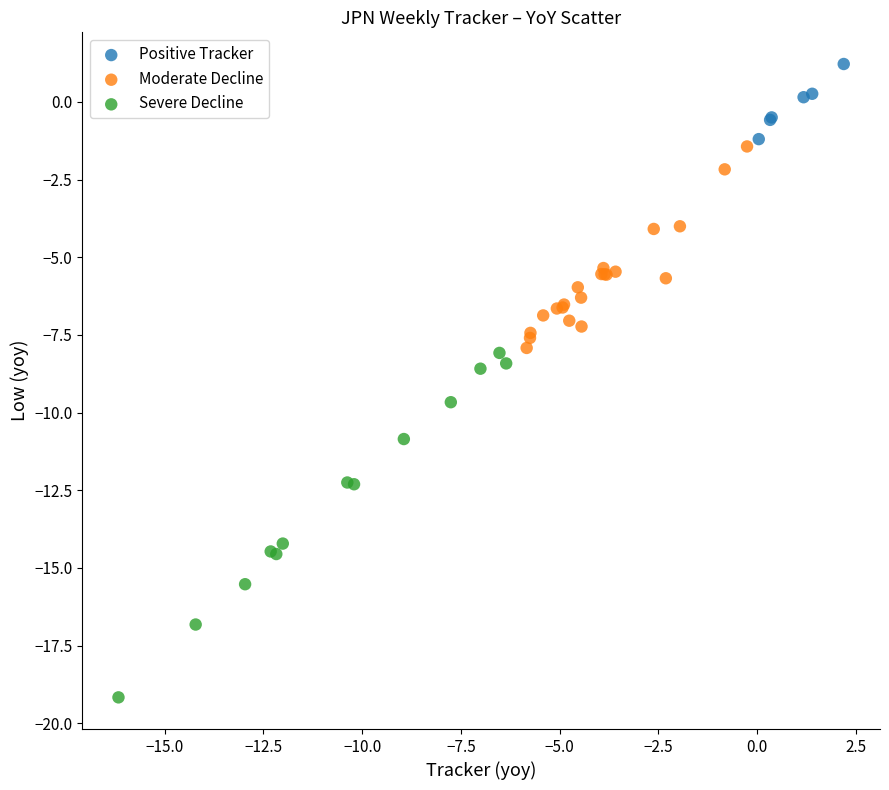

Which series reaches the maximum Y coordinate?

Positive Tracker